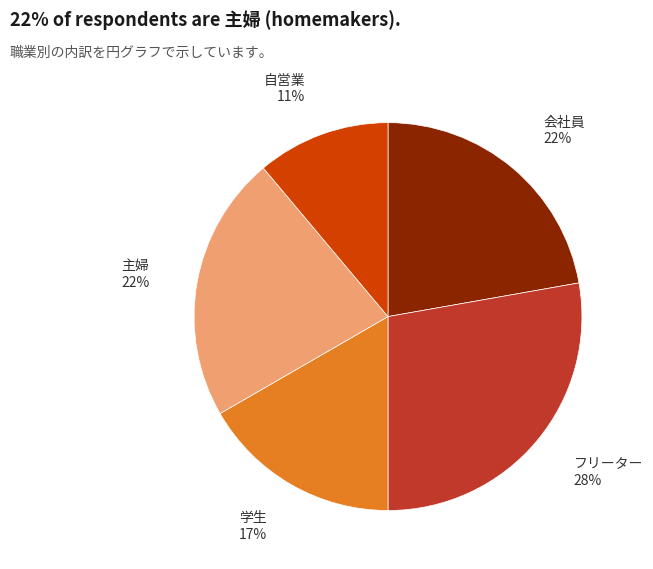

Count the number of slices in the pie.

5